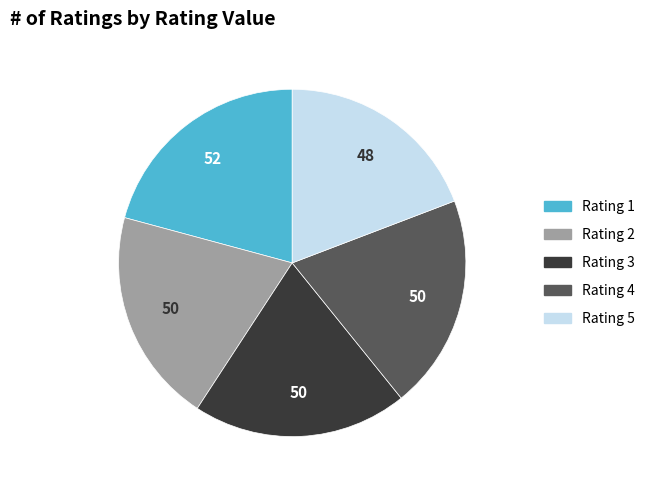

Is the sum of Rating 4 and Rating 5 greater than half?

No